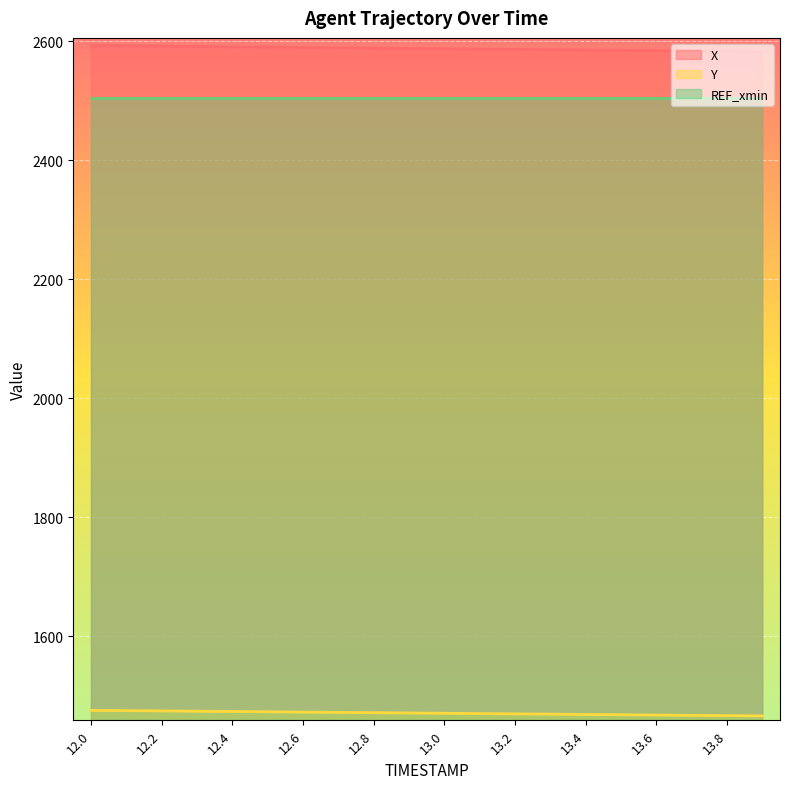

True or false: X and Y cross at least once.

False